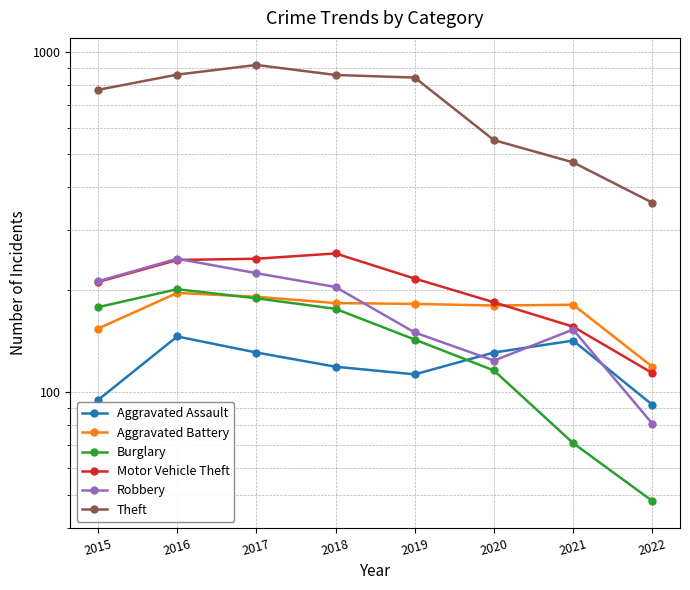

Between 2021 and 2022, which series saw the biggest shift?

Theft